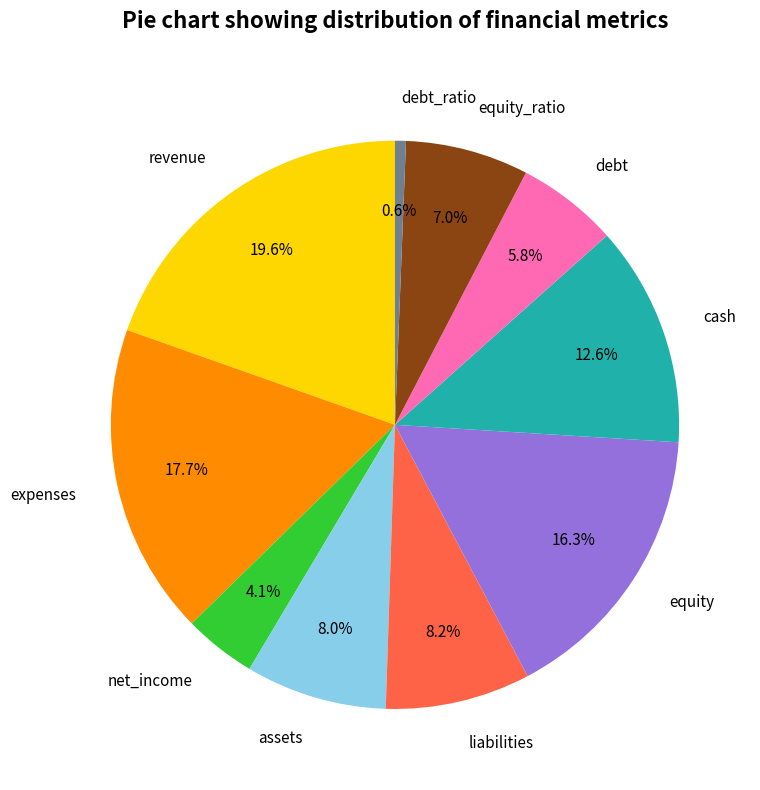

Is it true that net_income is 16% of the pie?

False